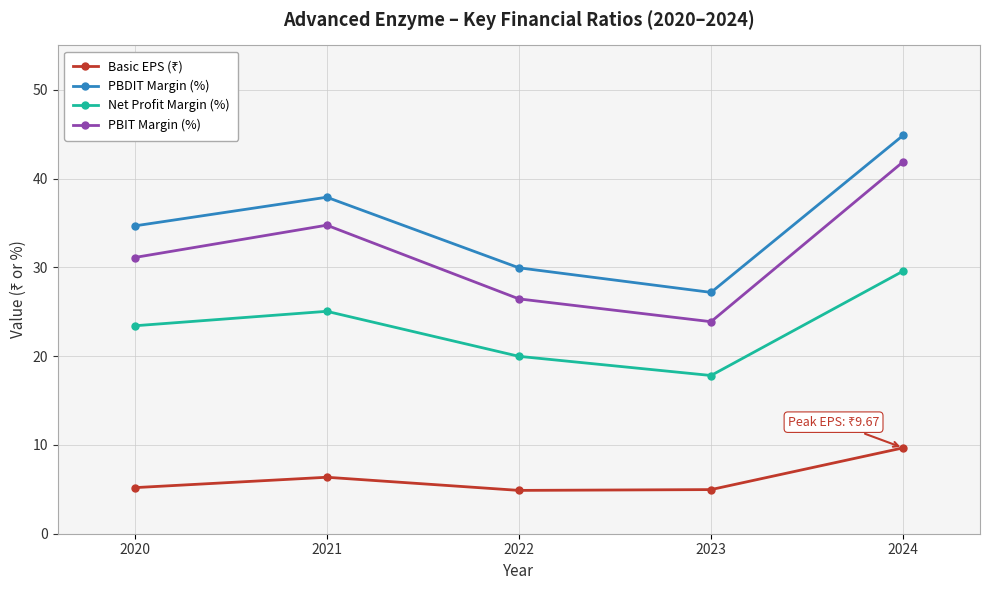

What is the highest value of the PBIT Margin (%) series?

41.9